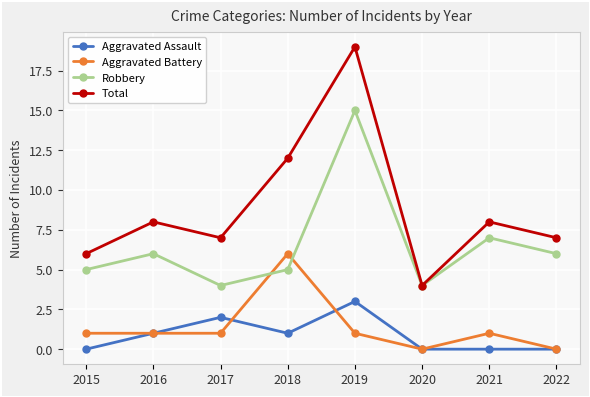

At which category does the chart reach its peak across all series?

2019